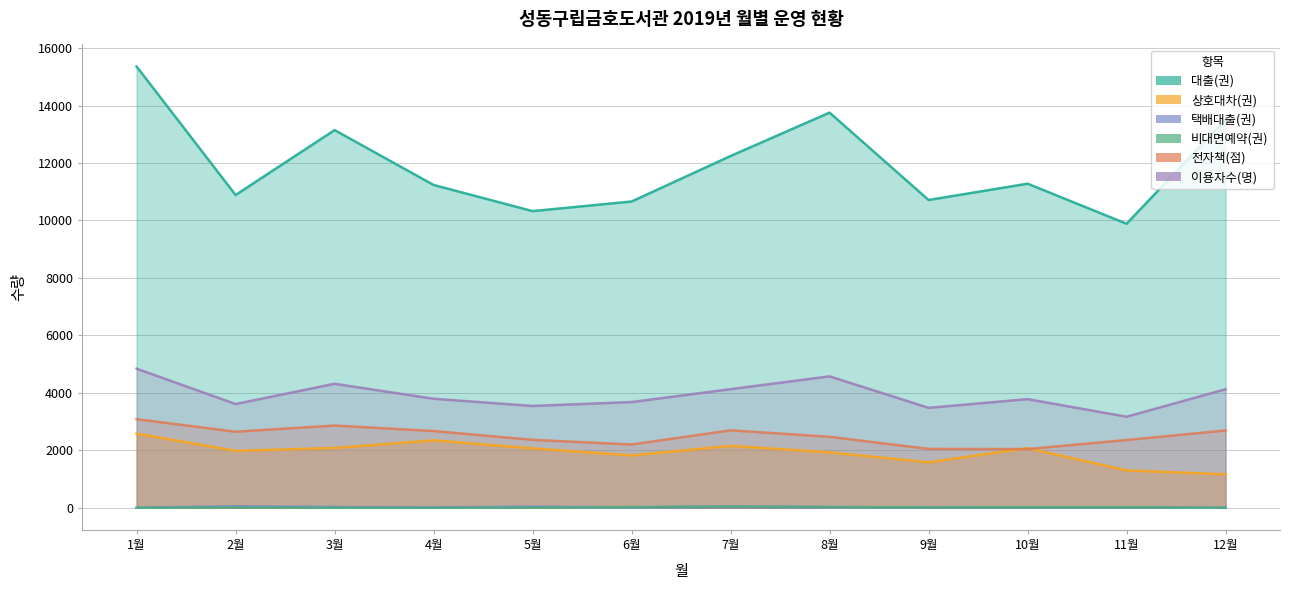

What position from the left is 4월?

4